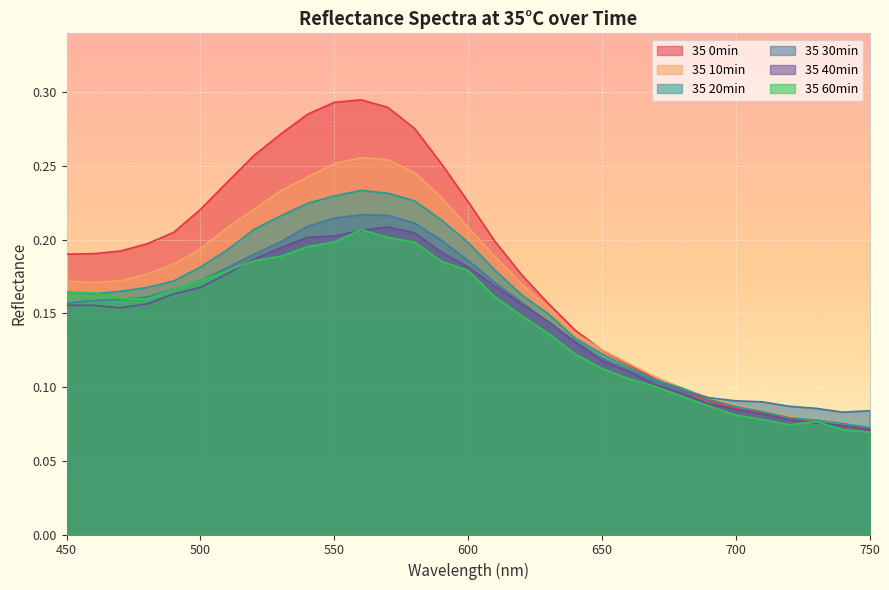

How many interior local valleys does the 35 40min series have?

1